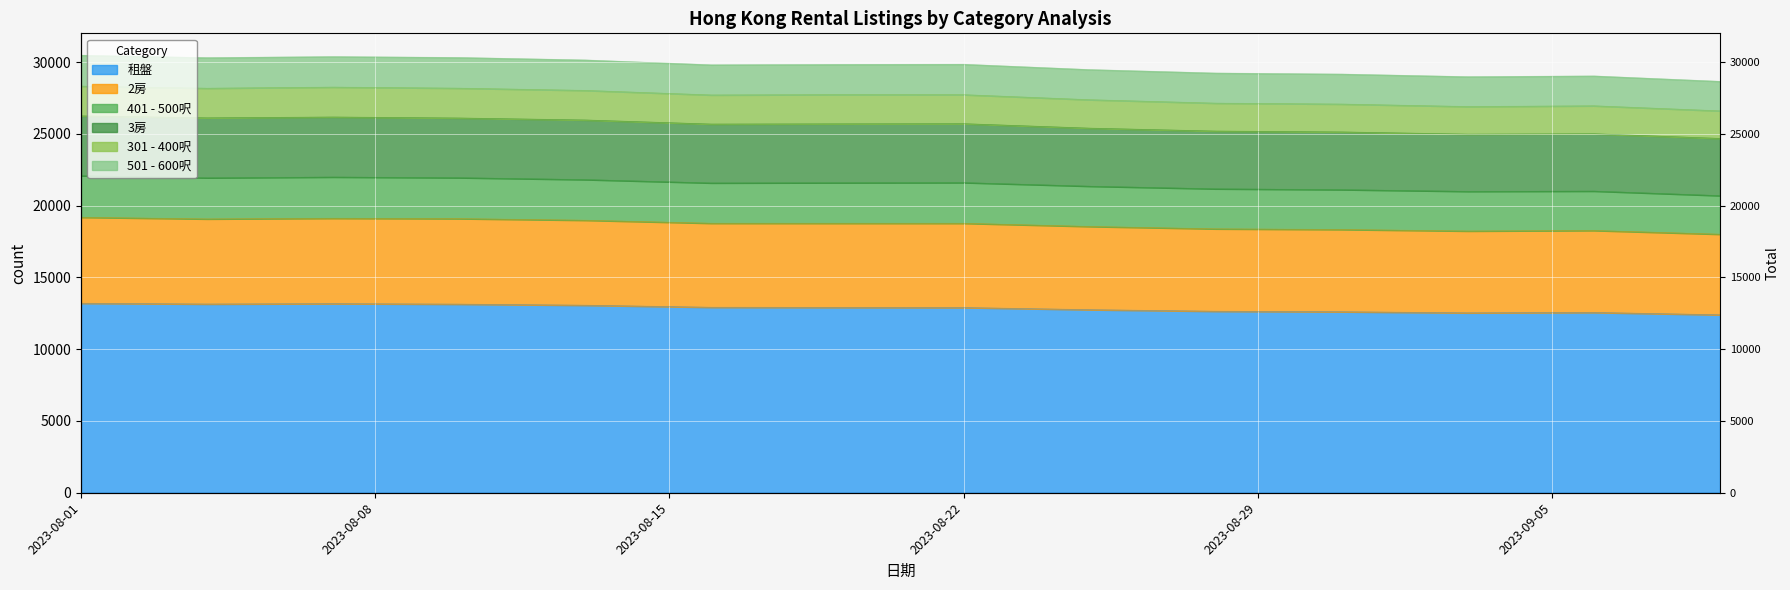

Where is 租盤 nearest to the value 12798?

2023-08-25